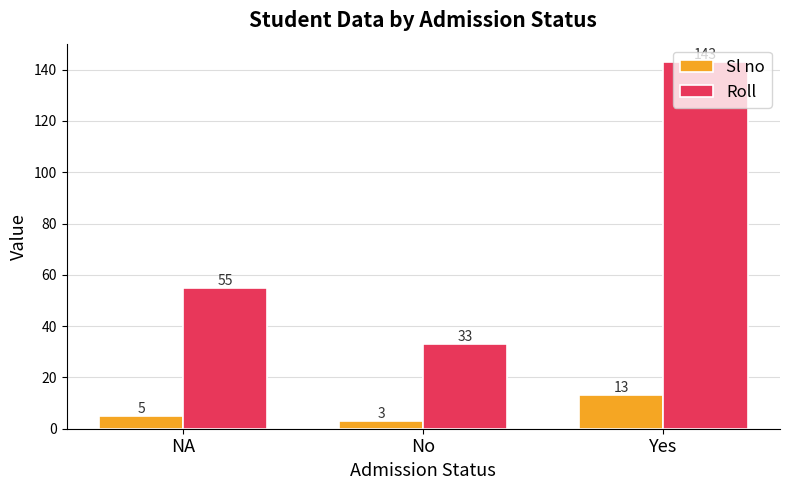

At which label is Sl no closest to 8?

NA